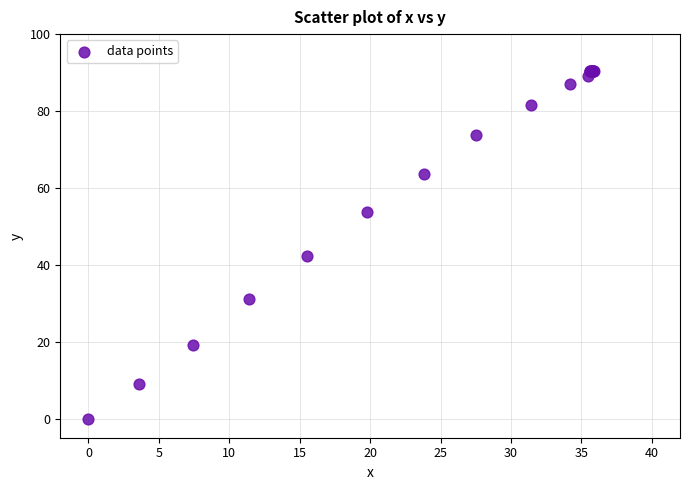

What Y value in the scatter plot is closest to 45?

42.4